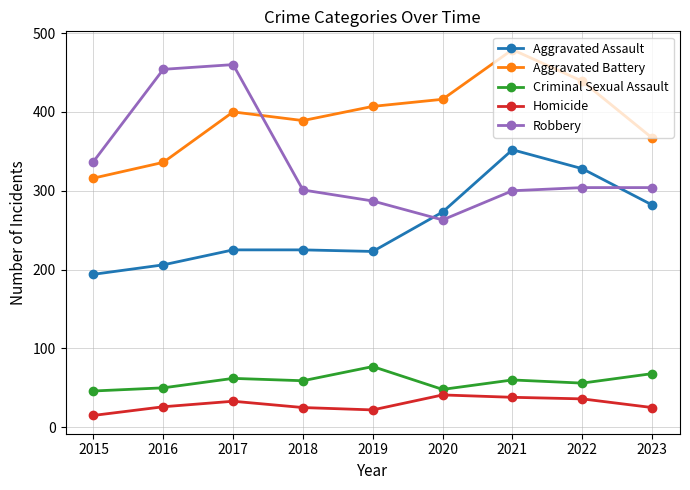

What is the total value across all series at 2023?

1046